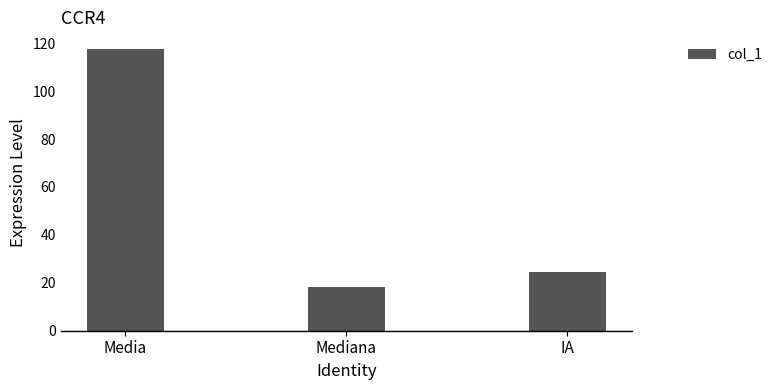

What position from the right is Mediana?

2